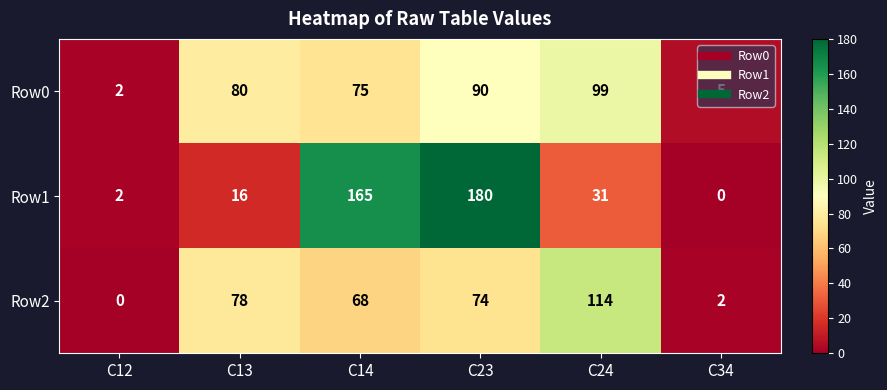

At which label is Row2 closest to 57?

C14